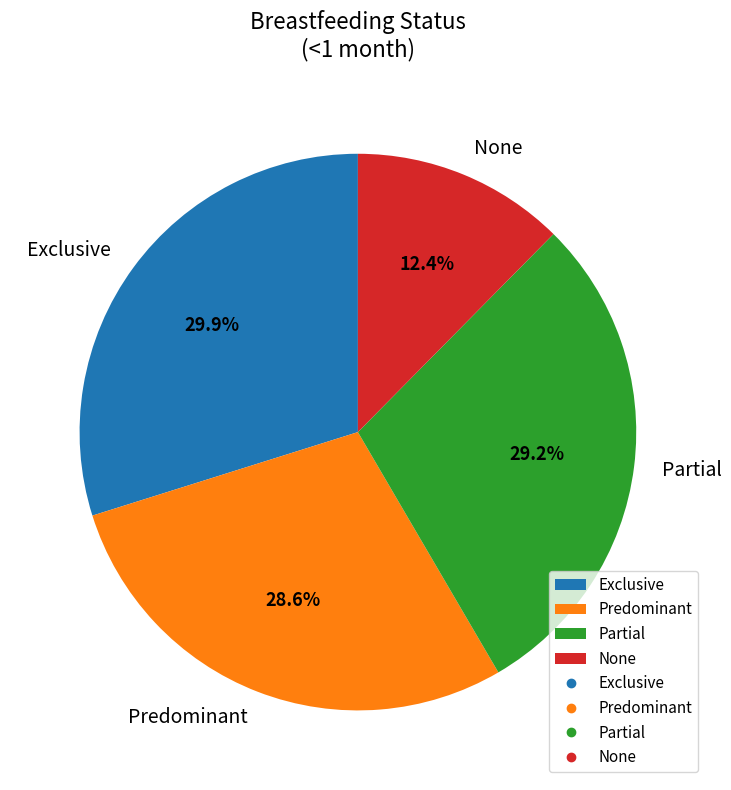

Rank the categories by value from highest to lowest.

Exclusive, Partial, Predominant, None